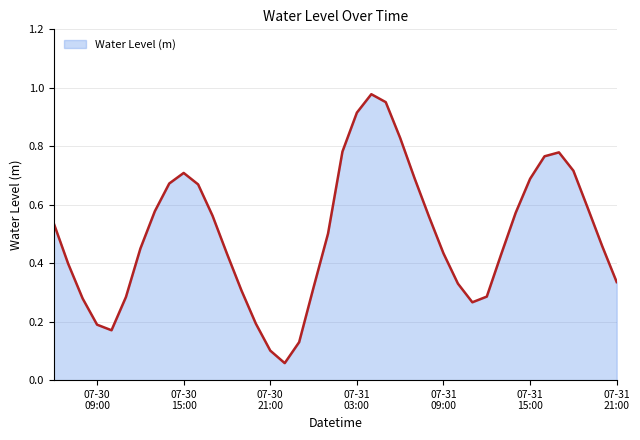

Is this an area chart (filled region under the line)?

Yes